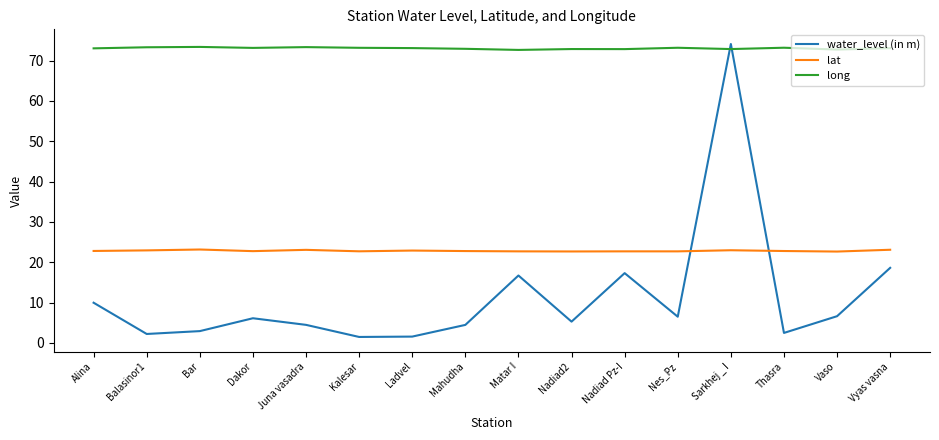

At which category is the sum across all series the highest?

Sarkhej _ I